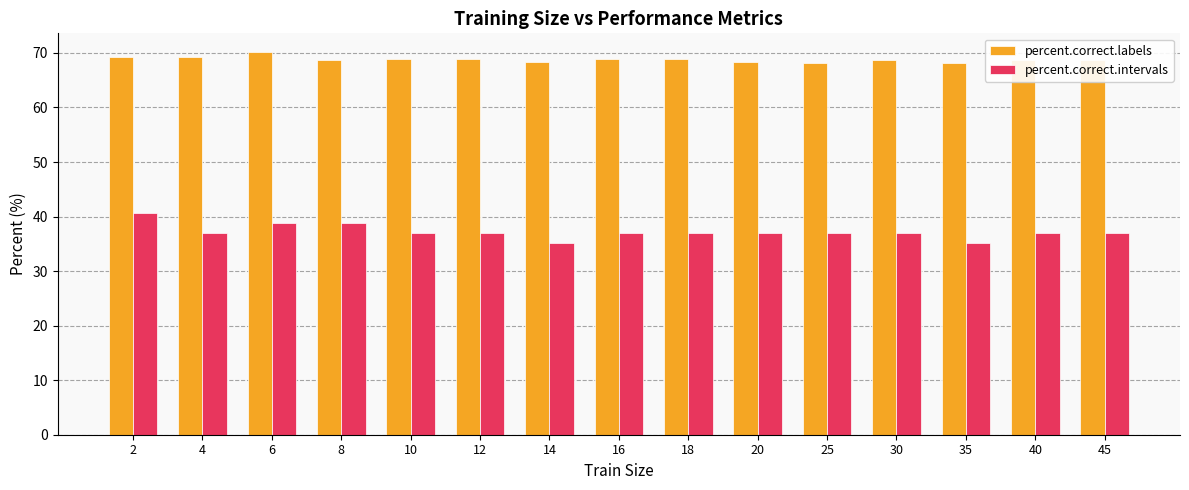

Are the bars grouped side by side (vs. stacked)?

Yes